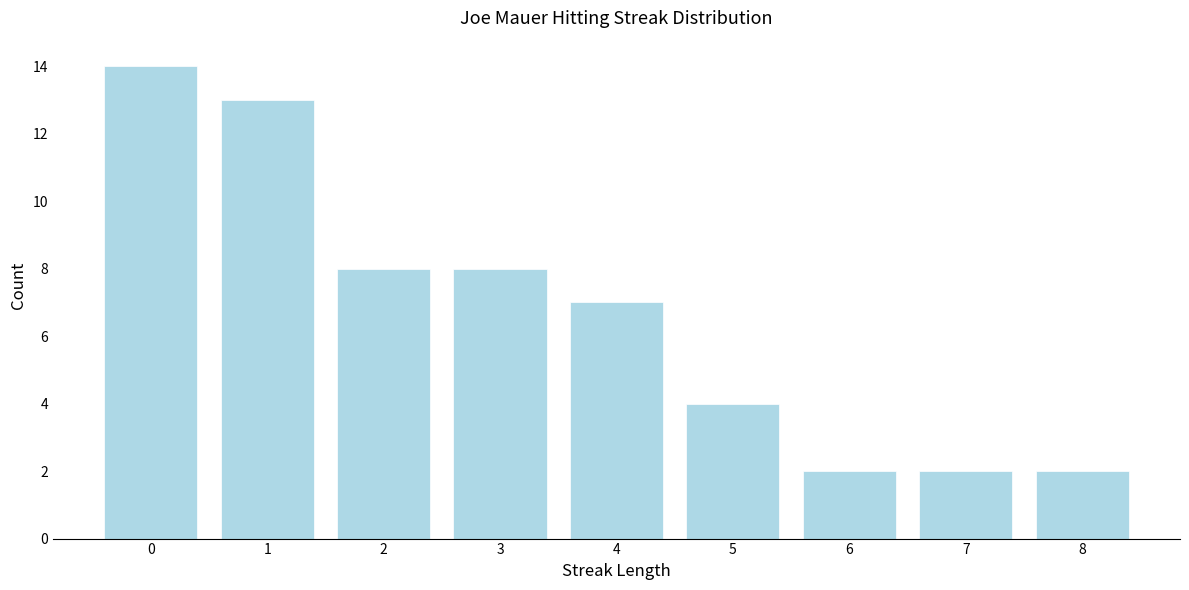

Reading left to right, what are all the values shown in this chart?

0=14	1=13	2=8	3=8	4=7	5=4	6=2	7=2	8=2